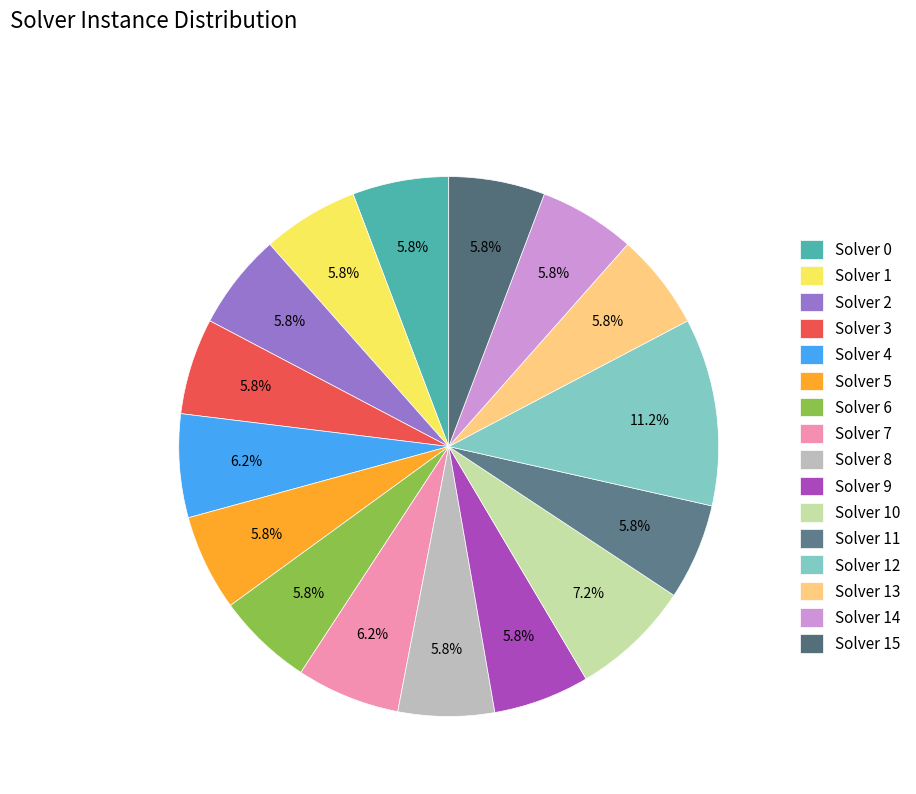

True or false: Solver 2 accounts for 6% of the total.

True